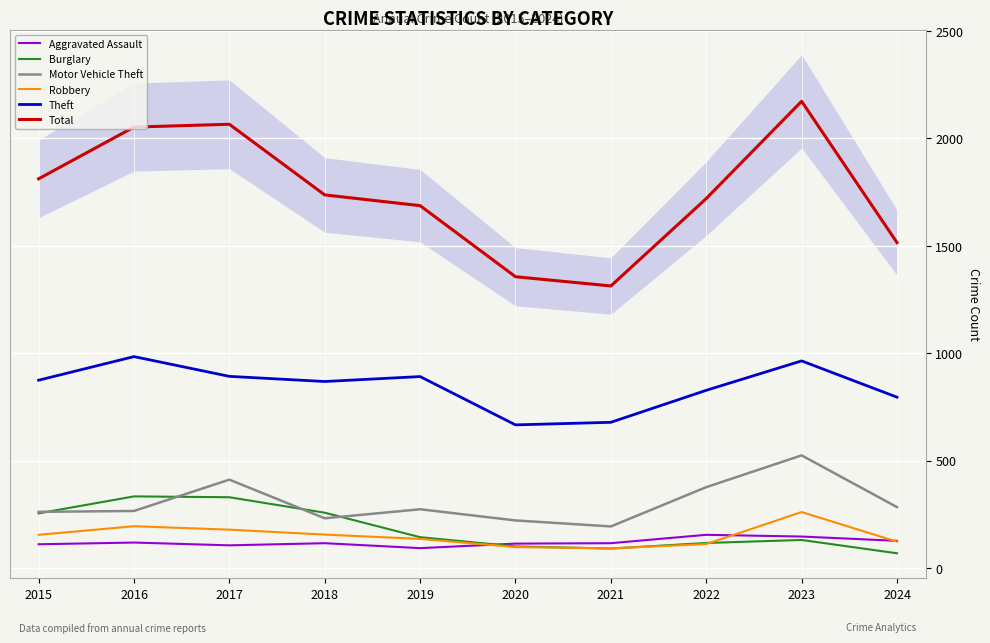

How many lines are shown in the chart?

6